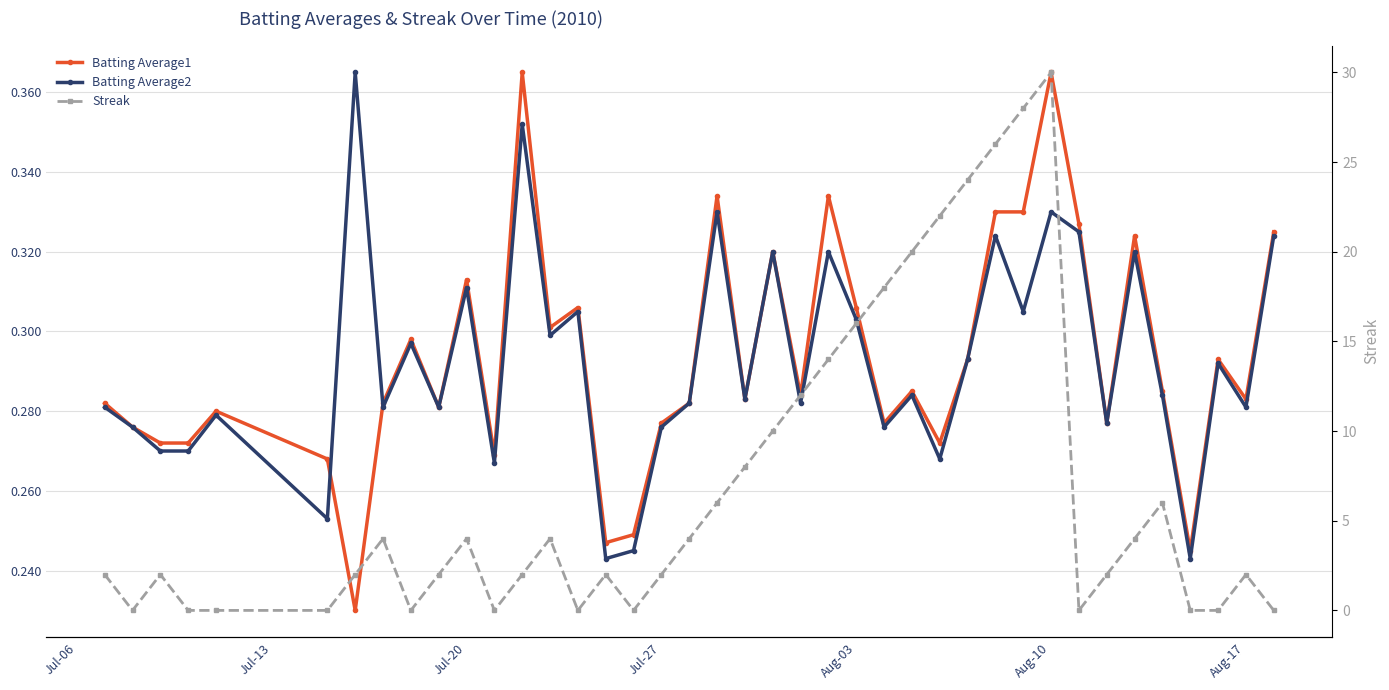

In Batting Average1, how many points are lower than both neighbors (excluding endpoints)?

12